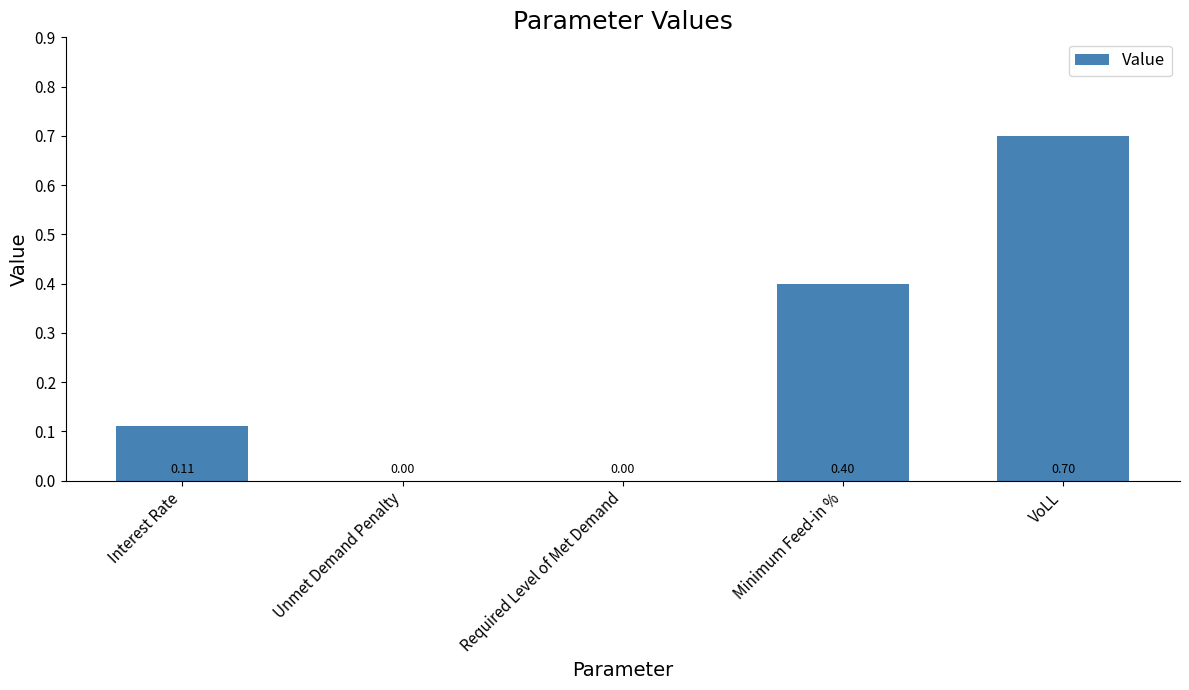

At which category does the chart reach its peak across all series?

VoLL